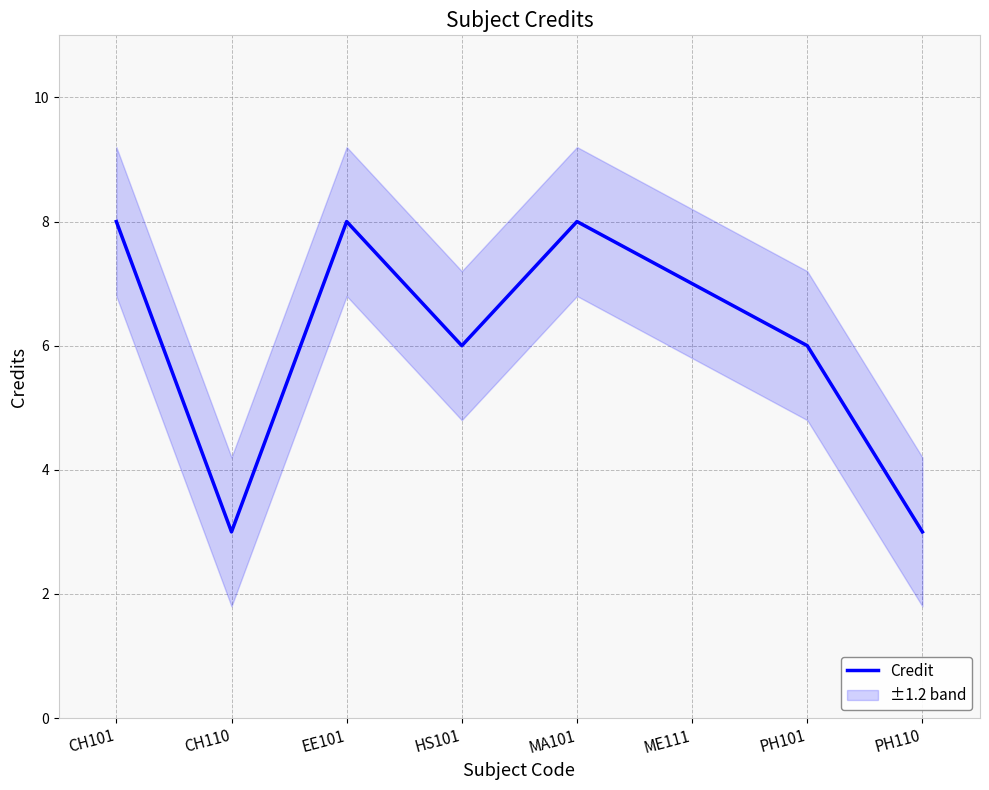

Which has a higher value, CH110 or ME111?

ME111